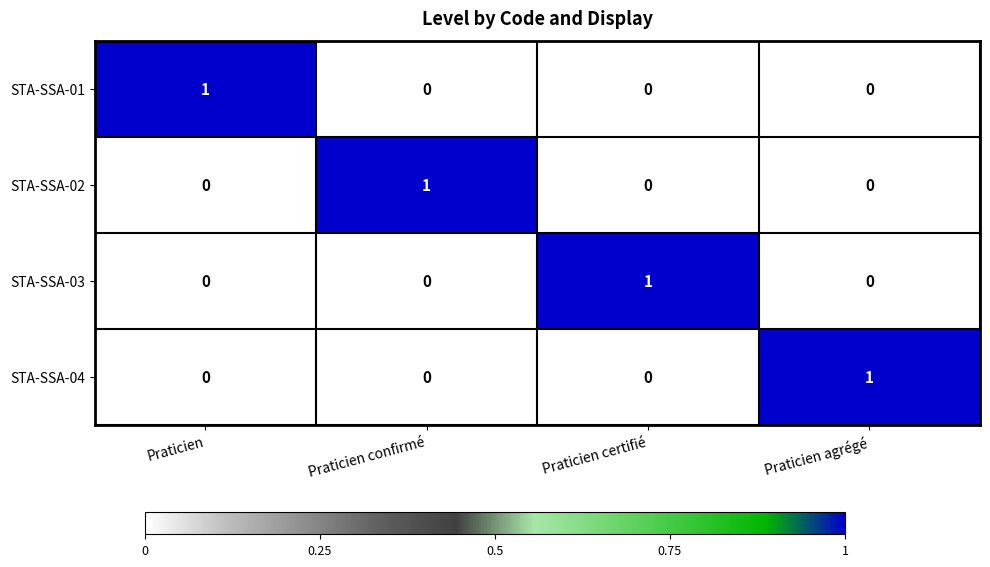

Is it true that STA-SSA-03 equals -1 at Praticien?

False